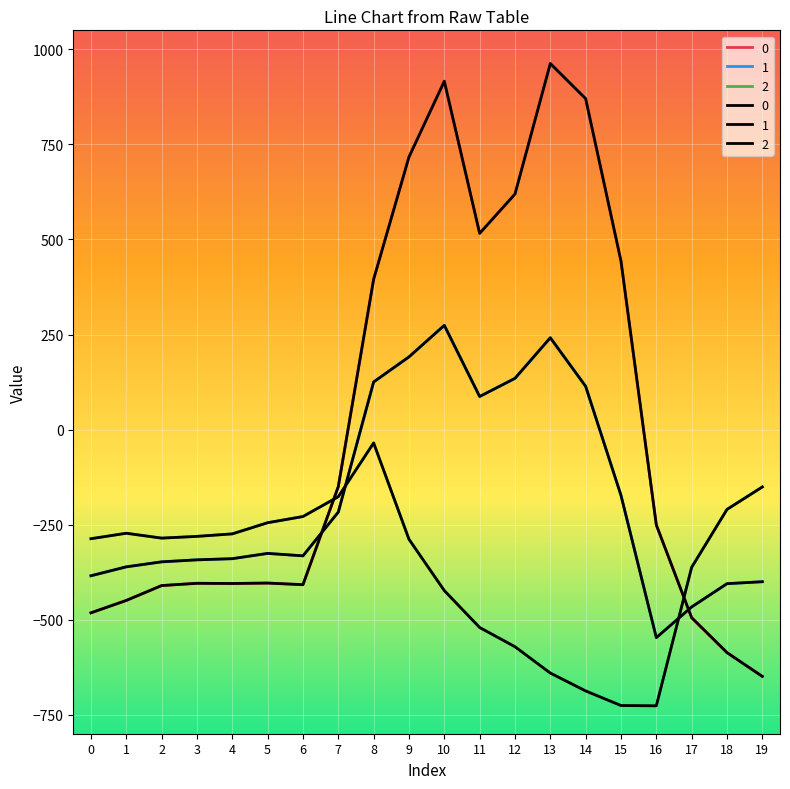

Where does the 2 series first go above -285?

1